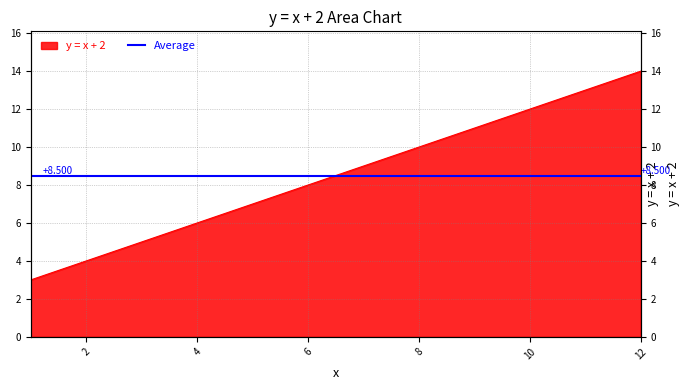

What is the difference between the second highest and minimum values?

10